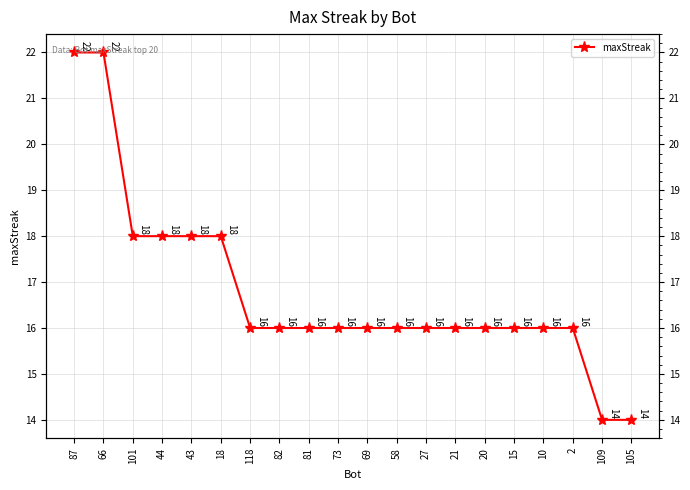

Which has a higher value, 20 or 118?

20